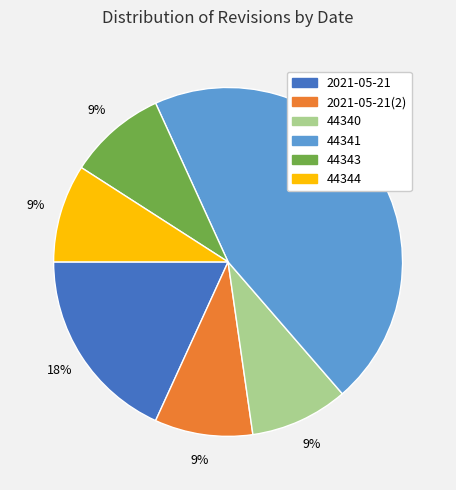

To the nearest percent, what is the difference between the largest and smallest slice percentages?

36%